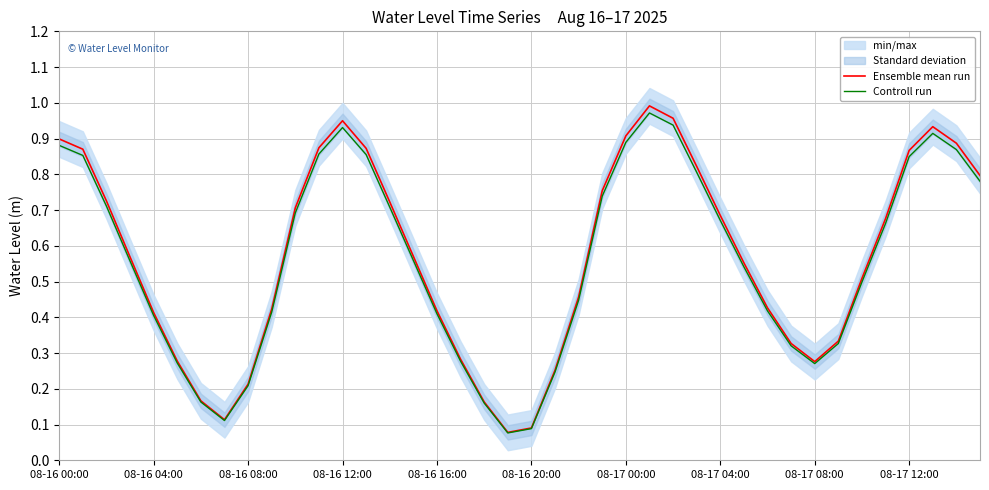

True or false: Ensemble mean run has a value of 0.6 at 08-16 16:00.

False